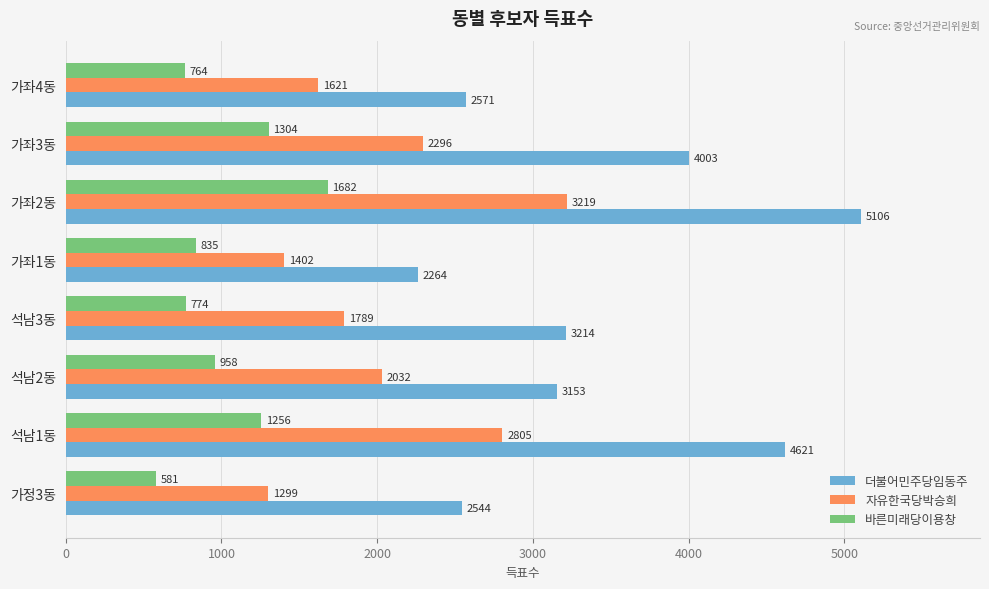

What is the sum of all 바른미래당이용창 values?

8154